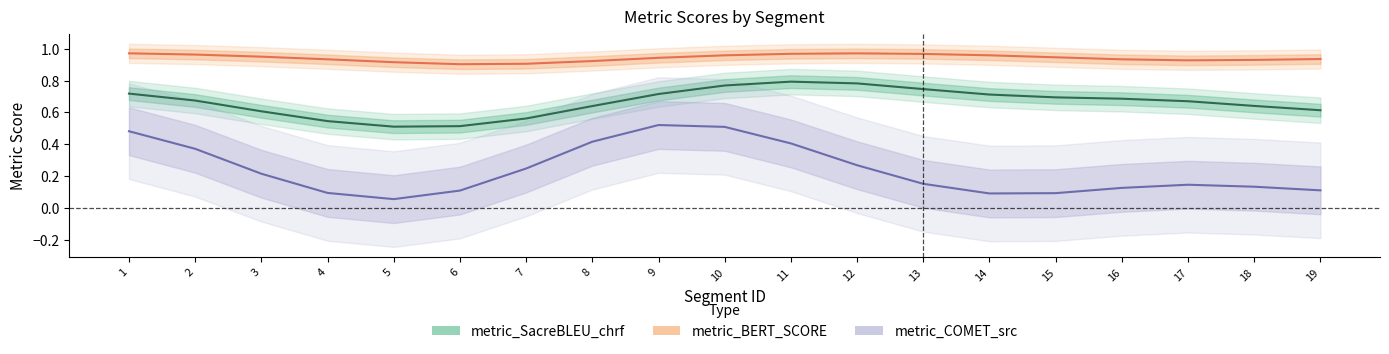

True or false: metric_COMET_src has more than 1 points higher than both neighbors.

True